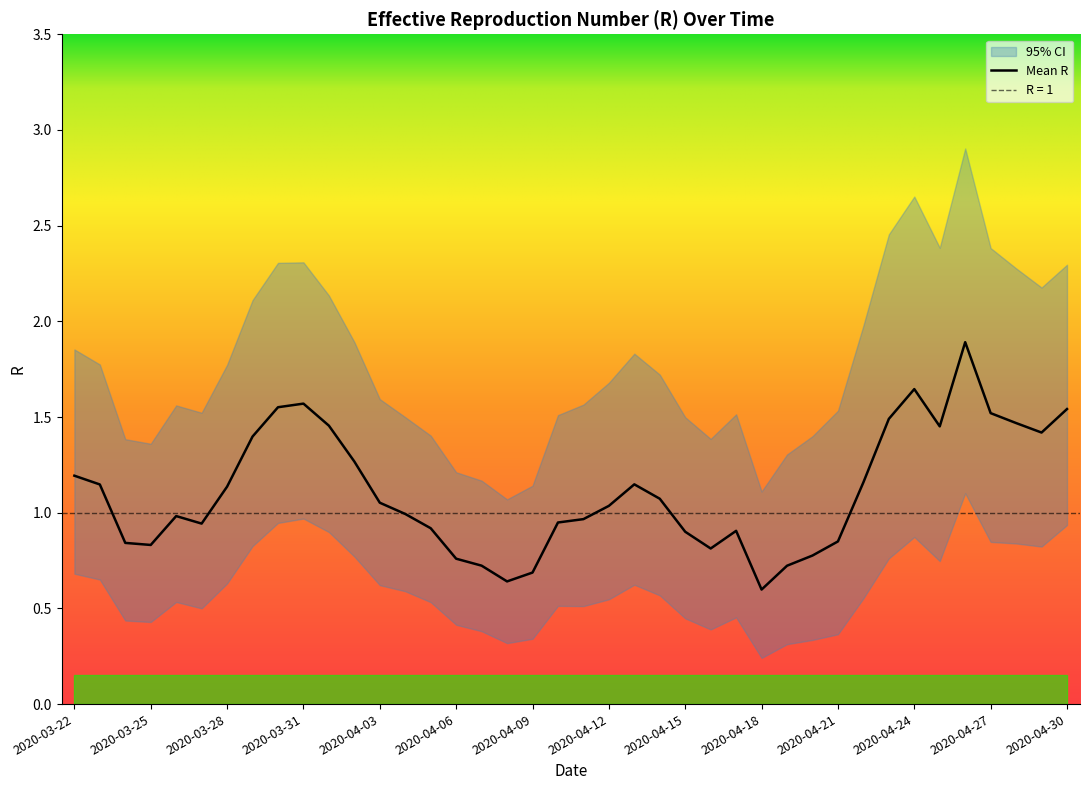

True or false: Mean R has a value of 1.9 at 2020-03-29.

False